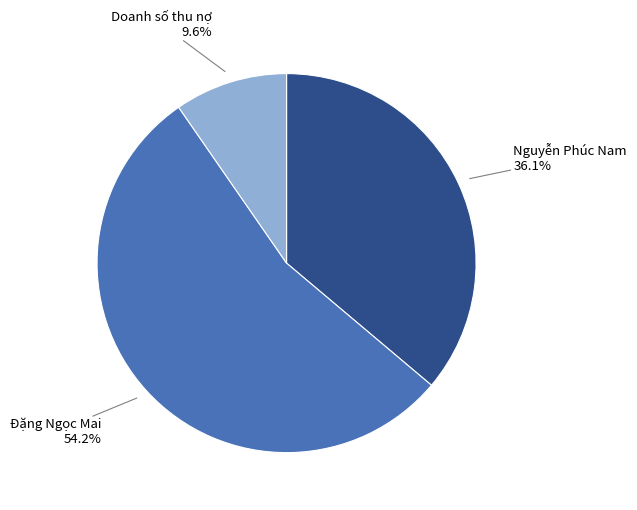

What percentage do Doanh số thu nợ and Đặng Ngọc Mai together represent?

63.9%